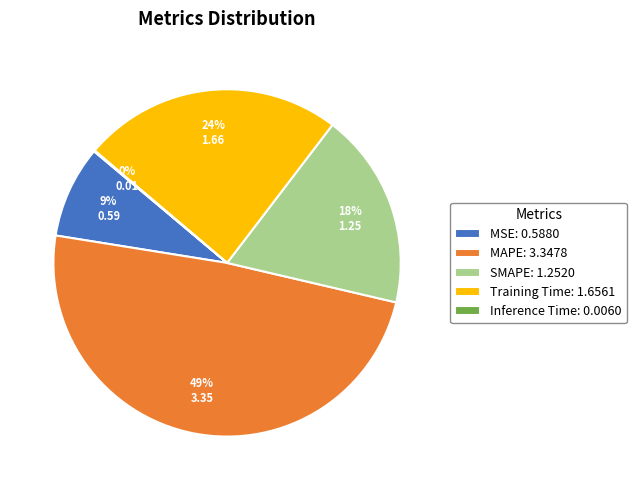

To the nearest percent, what percentage of the pie is Training Time: 1.6561?

24%